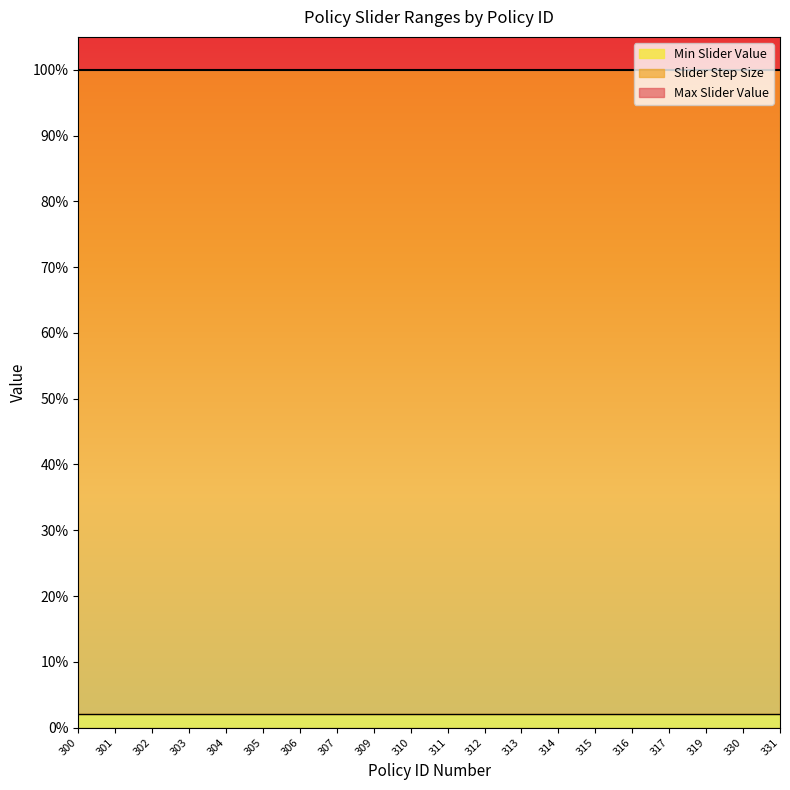

List the labels in order of Slider Step Size value, smallest first.

300, 301, 302, 303, 304, 305, 306, 307, 309, 310, 311, 312, 313, 314, 315, 316, 317, 319, 330, 331